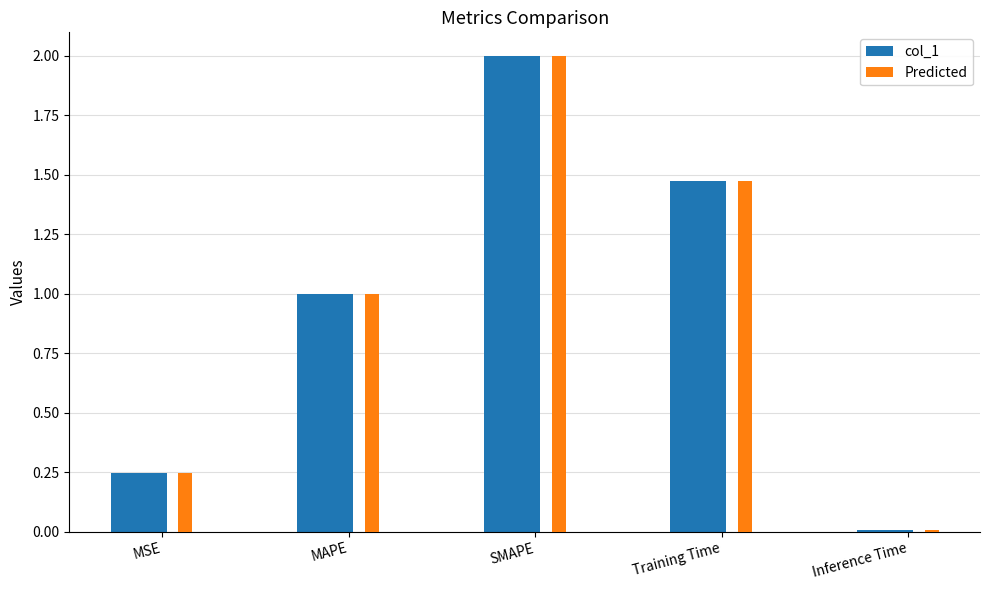

Which category has the highest value in the Predicted series?

SMAPE